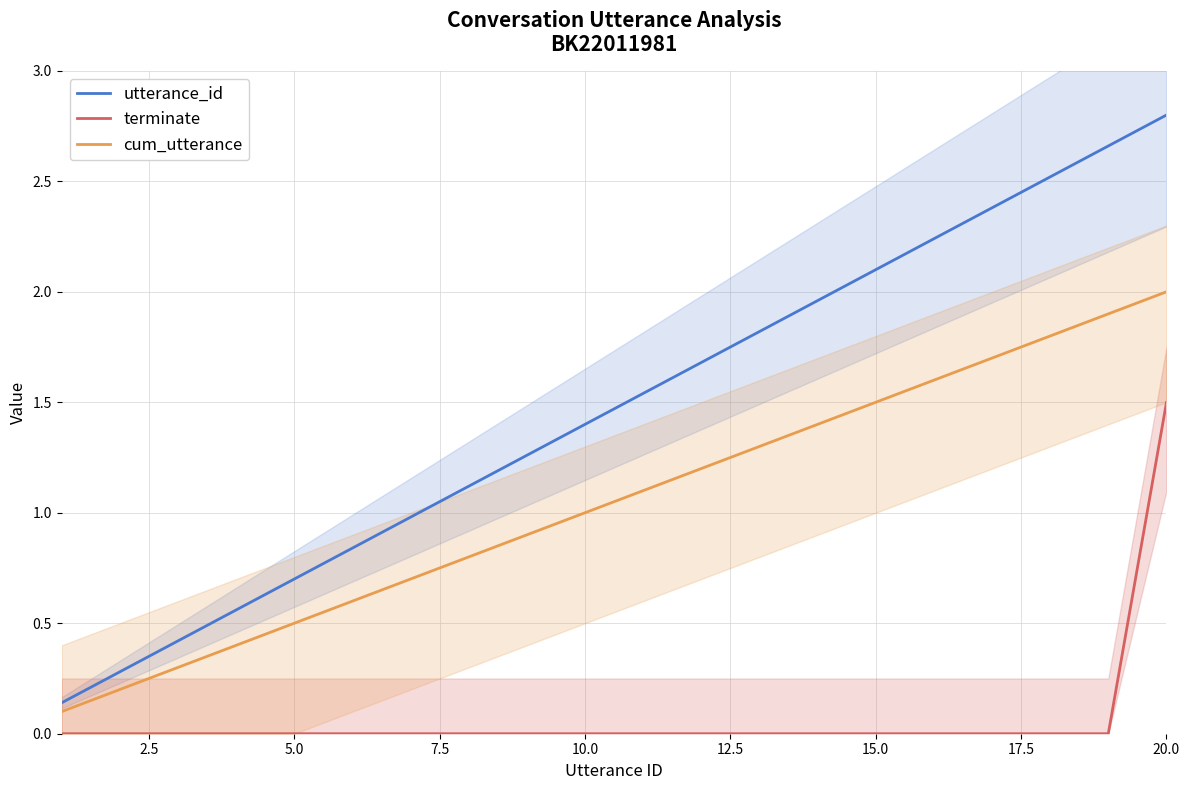

True or false: cum_utterance and utterance_id cross at least once.

False